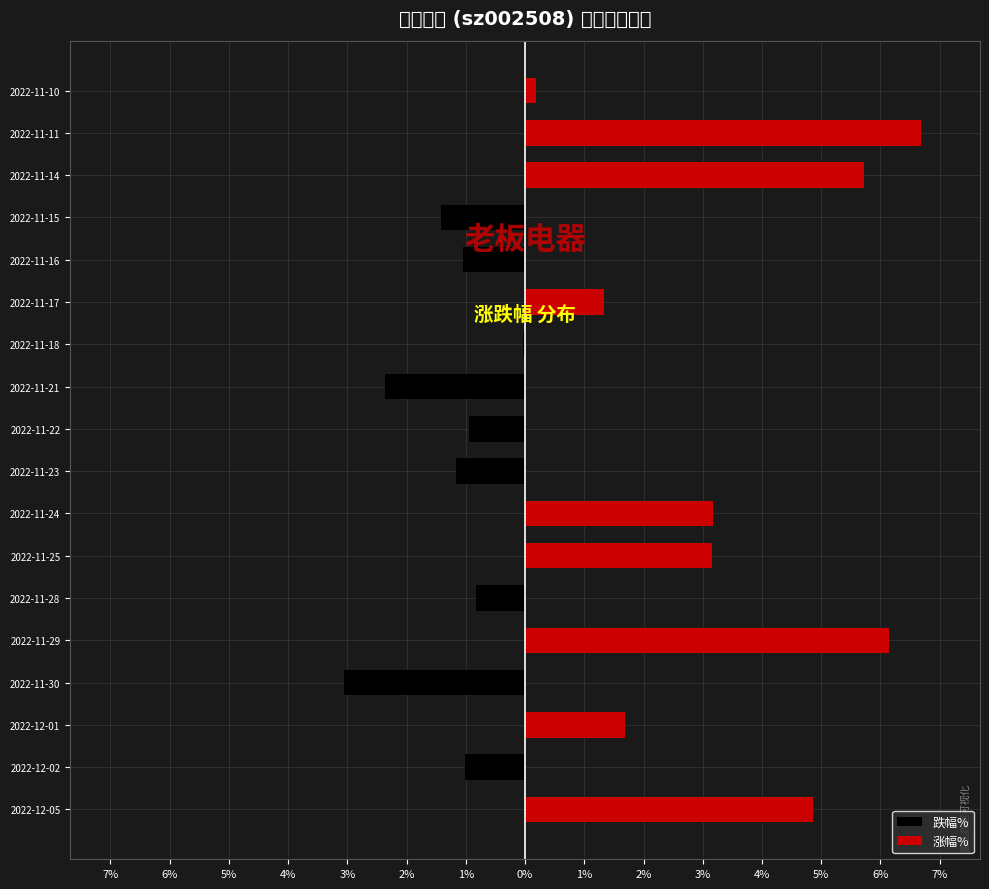

At 2022-11-24, list the series in order from smallest to largest.

跌幅%, 涨幅%